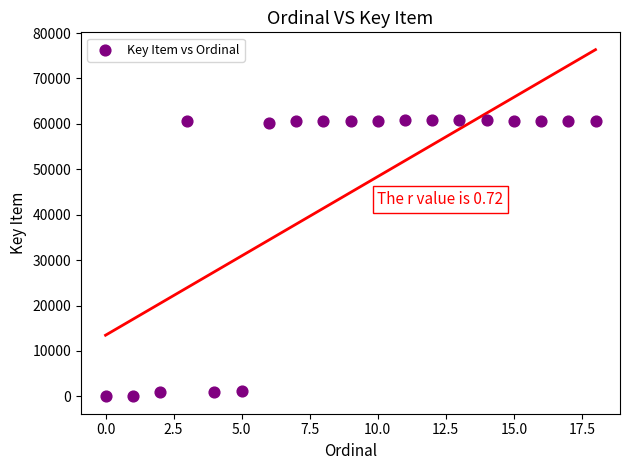

What is the range of Y values (max minus min)?

60879